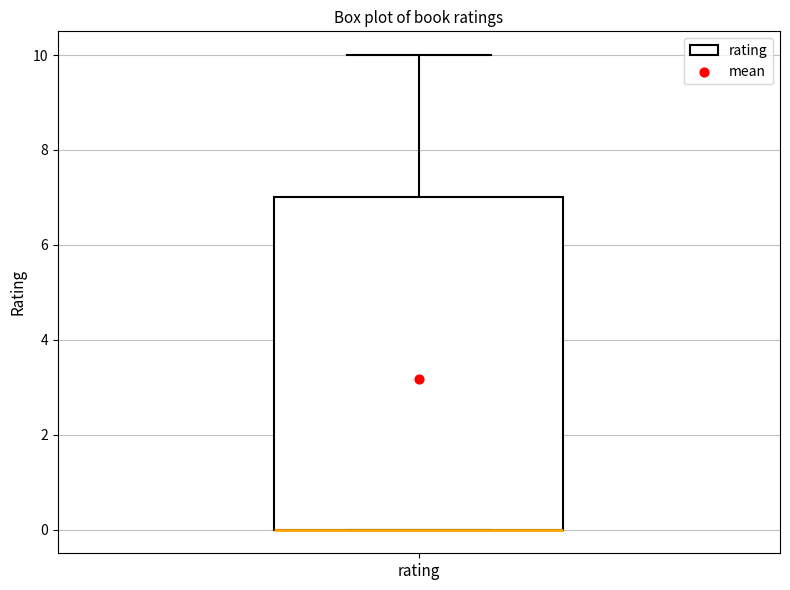

Read this box plot against the y-axis: the position of the median line, the range covered by the box, and the ends of both whiskers. The values are not printed on the chart, so give them approximately, as read against the axis.

median 0 (drawn on the box's lower edge), box 0 to 7, whiskers 0 to 10